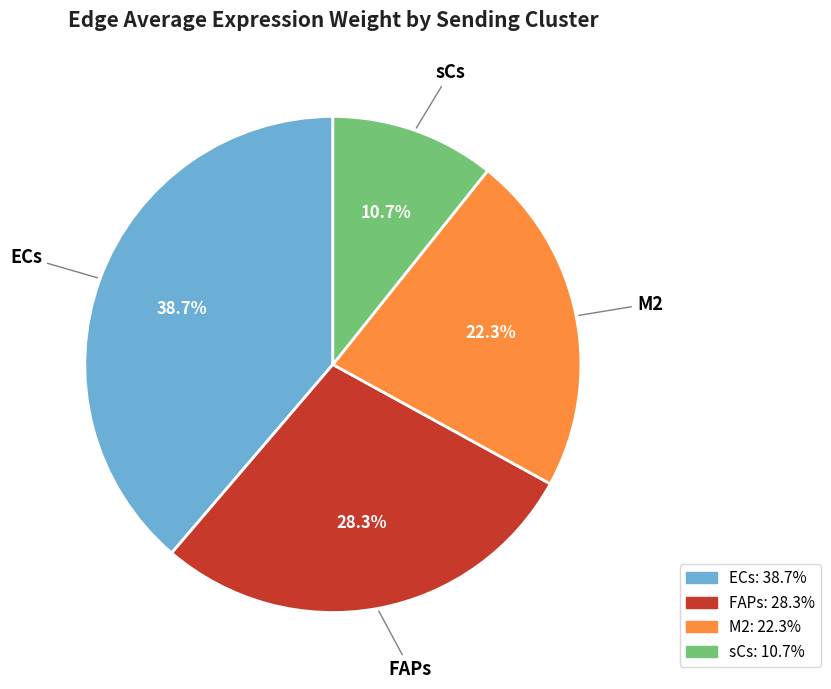

To the nearest percent, what is the difference between the M2 and FAPs slice percentages?

6%